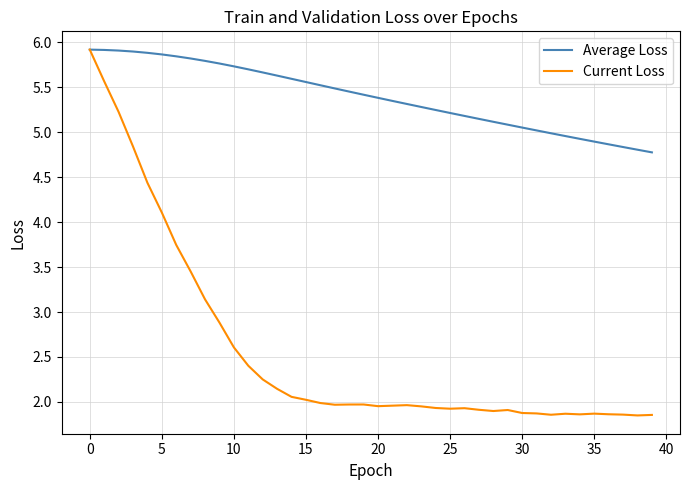

What are all the series names shown in the legend?

Average Loss, Current Loss